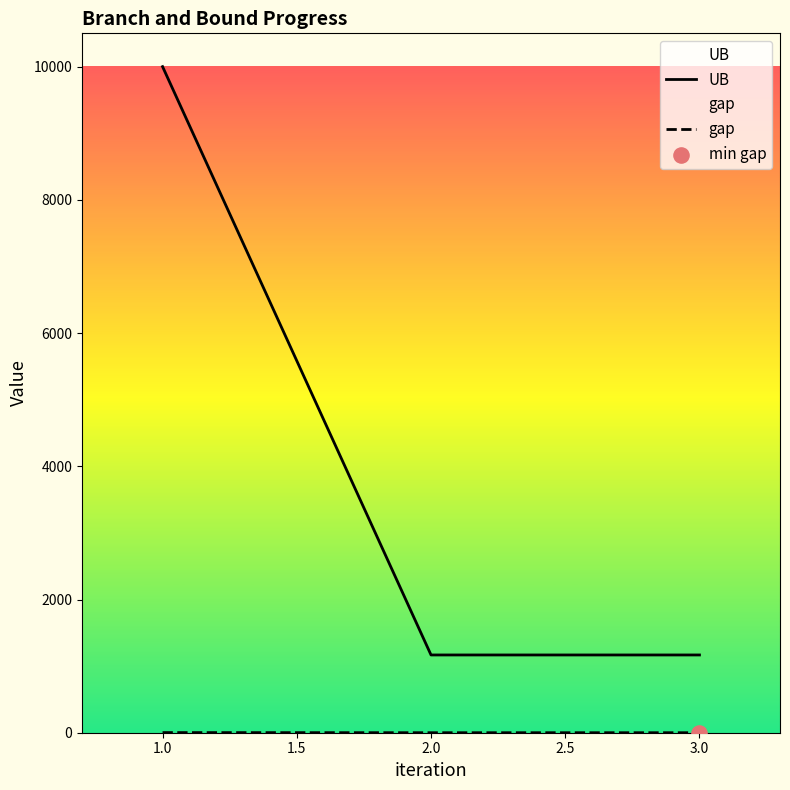

Which series reaches the minimum Y coordinate?

gap